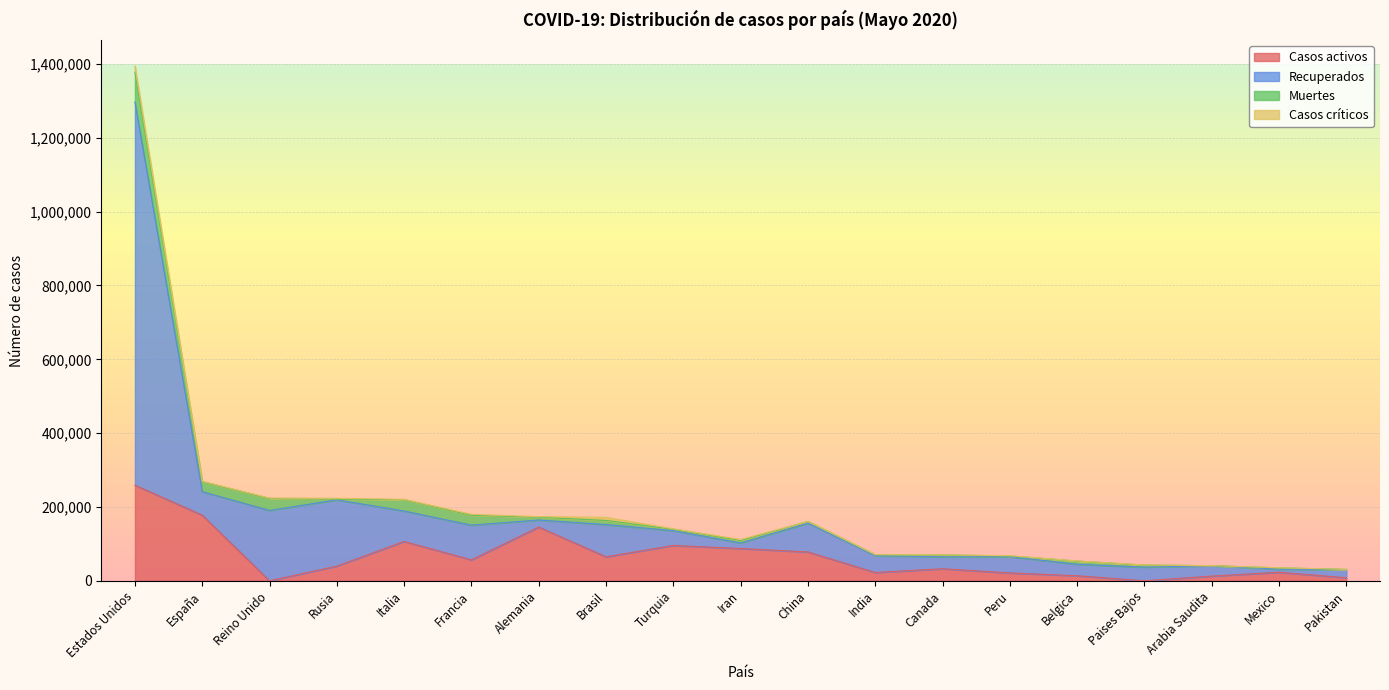

At which label does Casos activos reach its peak?

Estados Unidos